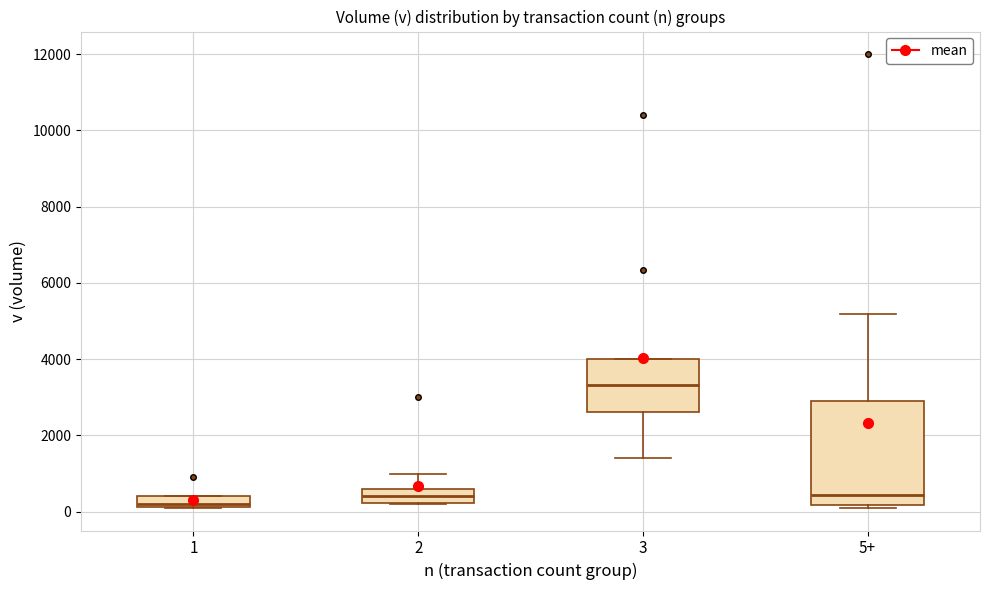

Where does the median line of the box for 5+ sit on the y-axis? The values are not printed on the chart, so give them approximately, as read against the axis.

400